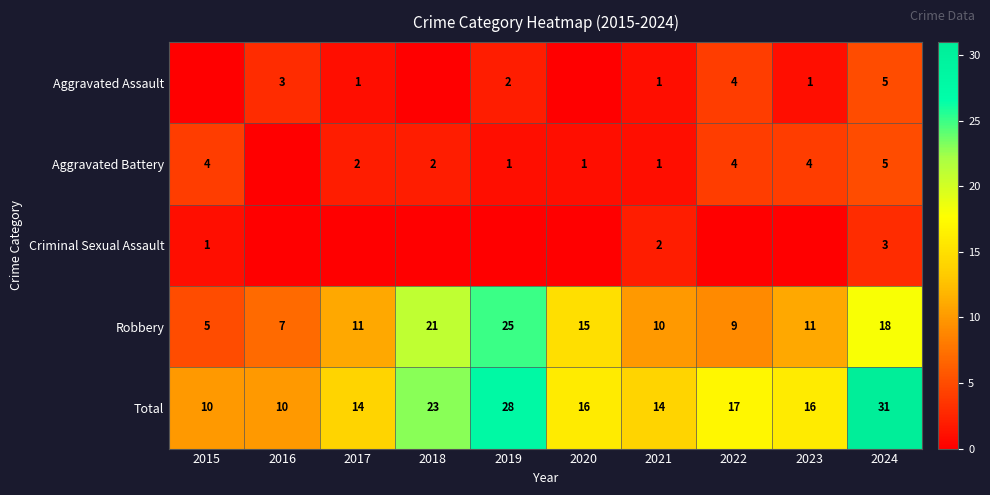

Where does the Total series first go above 16?

2018